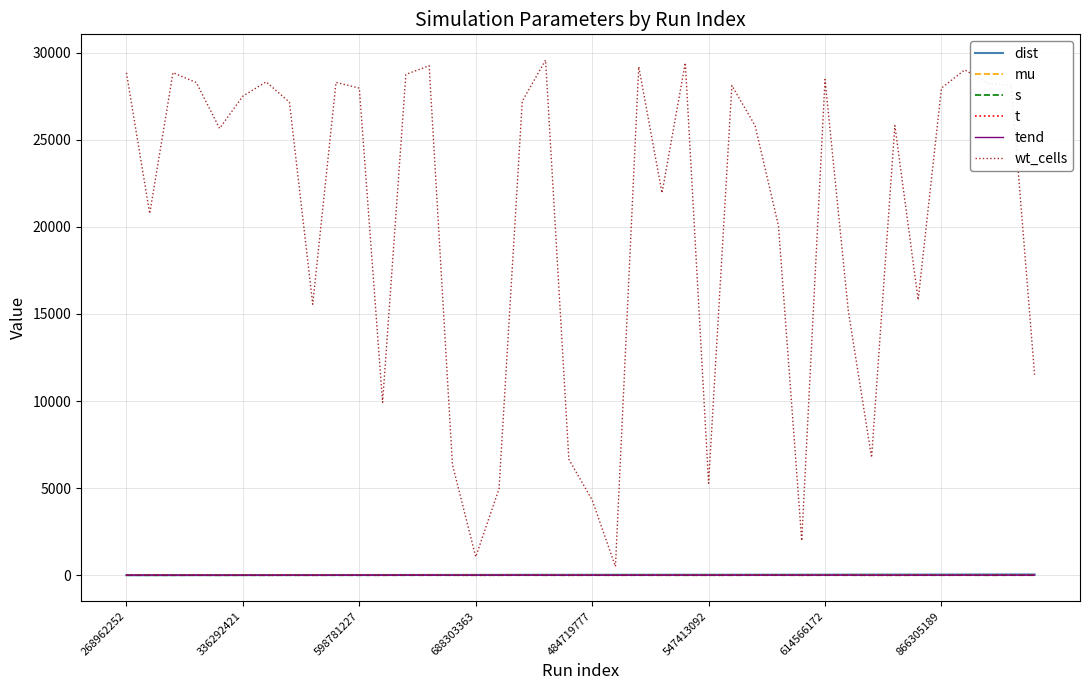

What is the difference between the second highest and minimum values in the wt_cells series?

28906.0